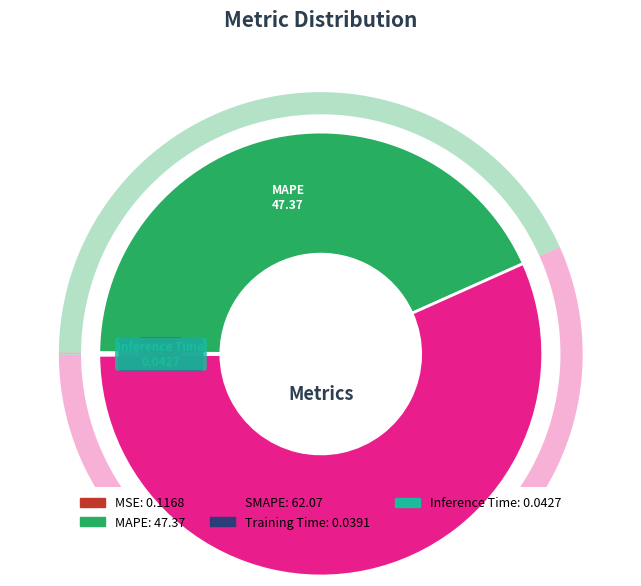

Do Training Time and Inference Time together represent more than half of the pie?

No